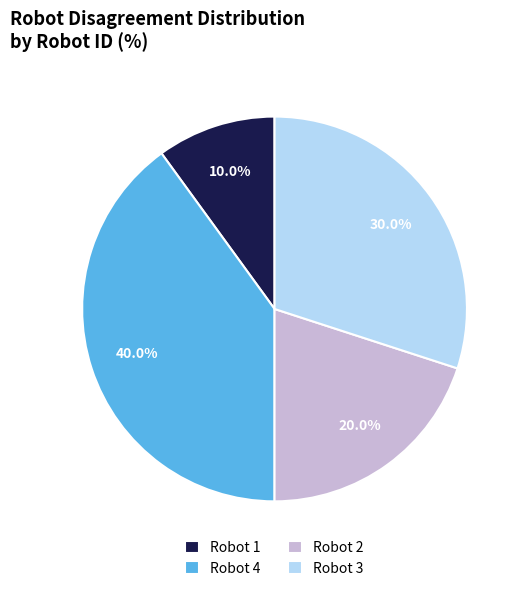

What percentage is NOT represented by Robot 2?

80.0%